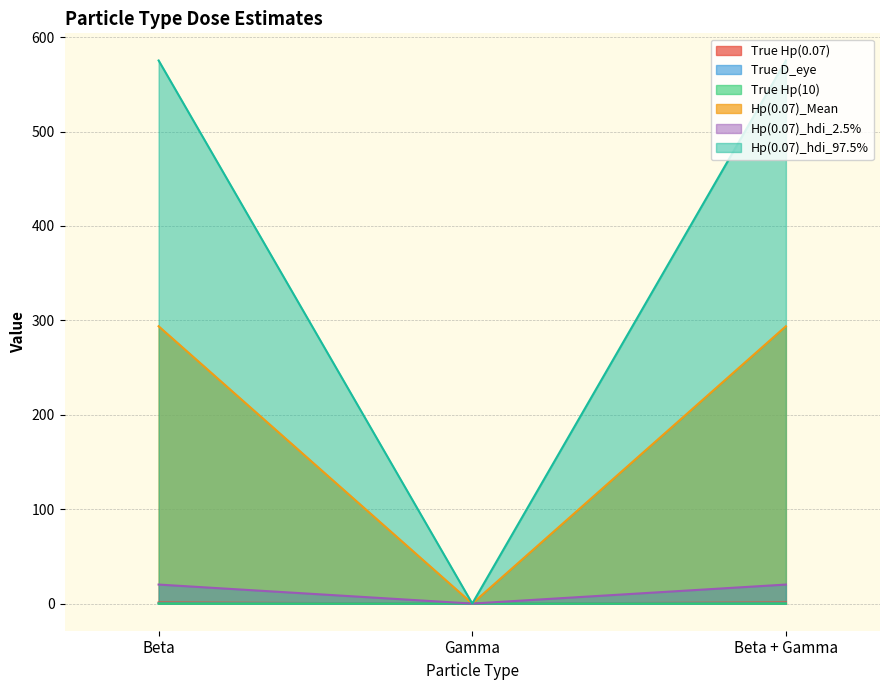

What is the value of the Hp(0.07)_hdi_97.5% point at the 1st from the left?

575.3